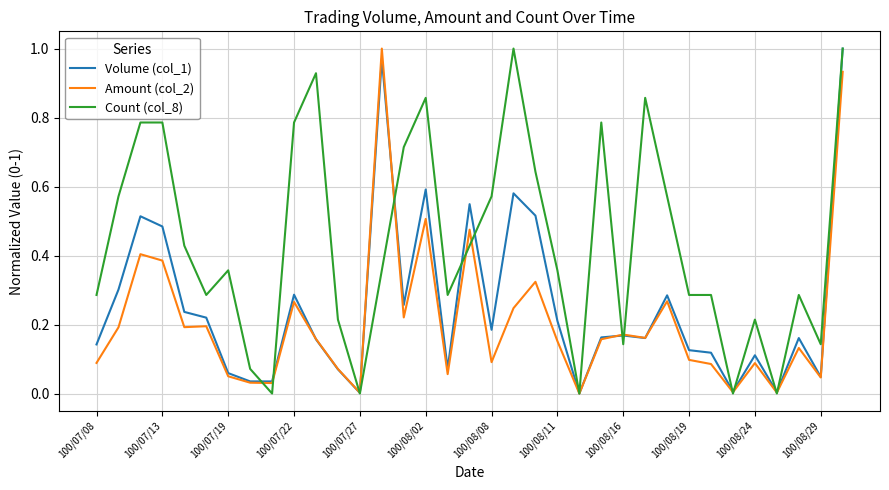

Which series has the largest total across all categories?

Count (col_8)